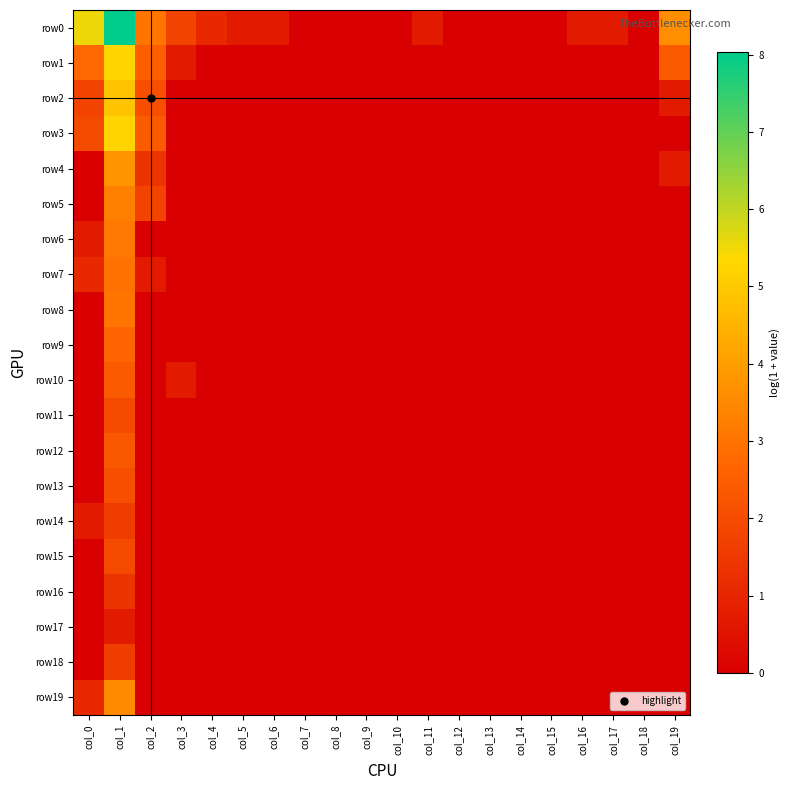

What is the greatest value displayed?

8.0